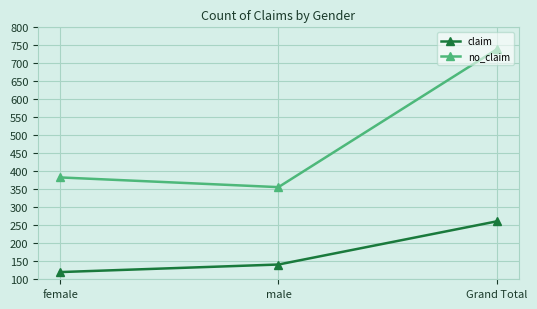

What is the difference between the no_claim values at Grand Total and male?

383